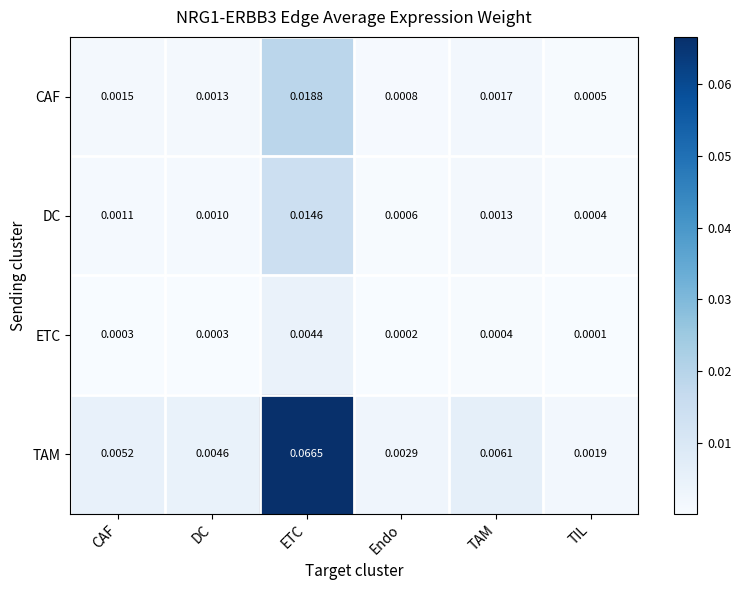

At which category is the sum across all series the highest?

ETC